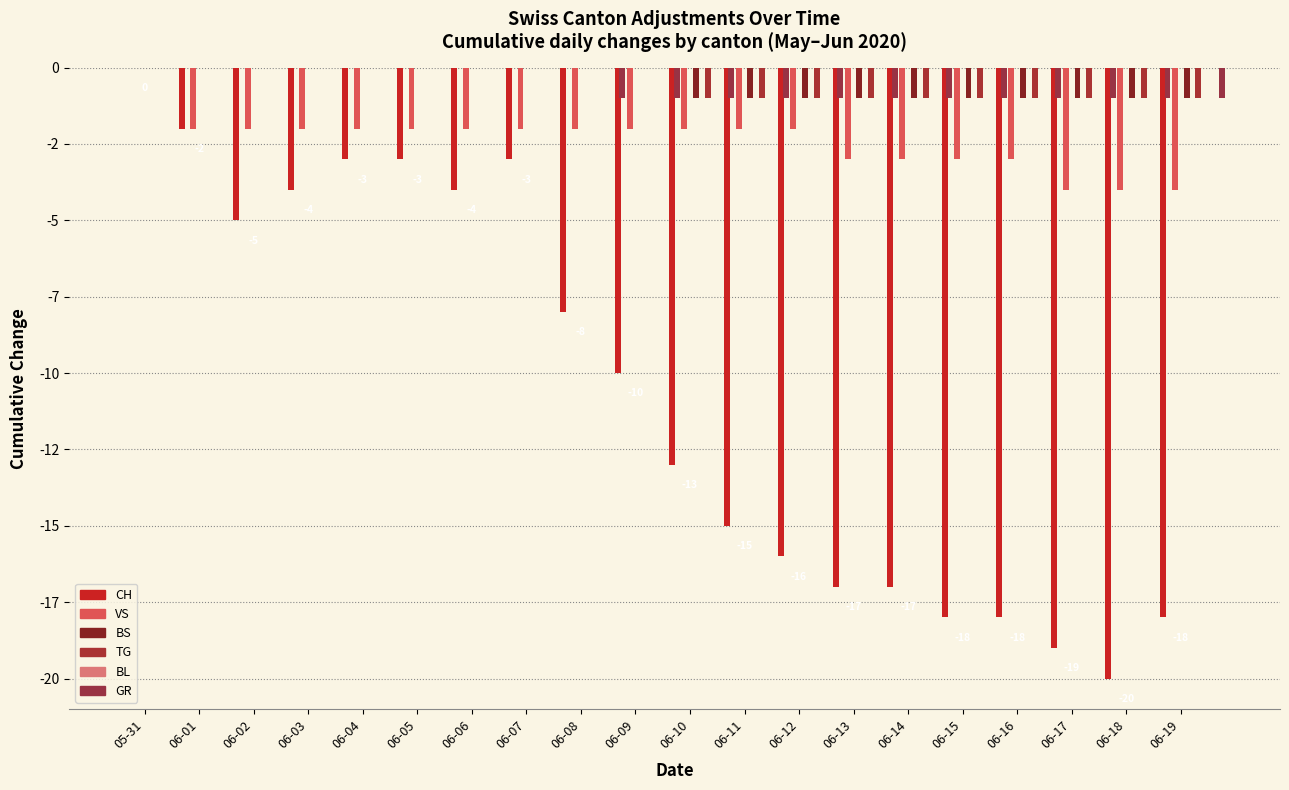

Between 06-10 and 06-08, which is larger?

06-08